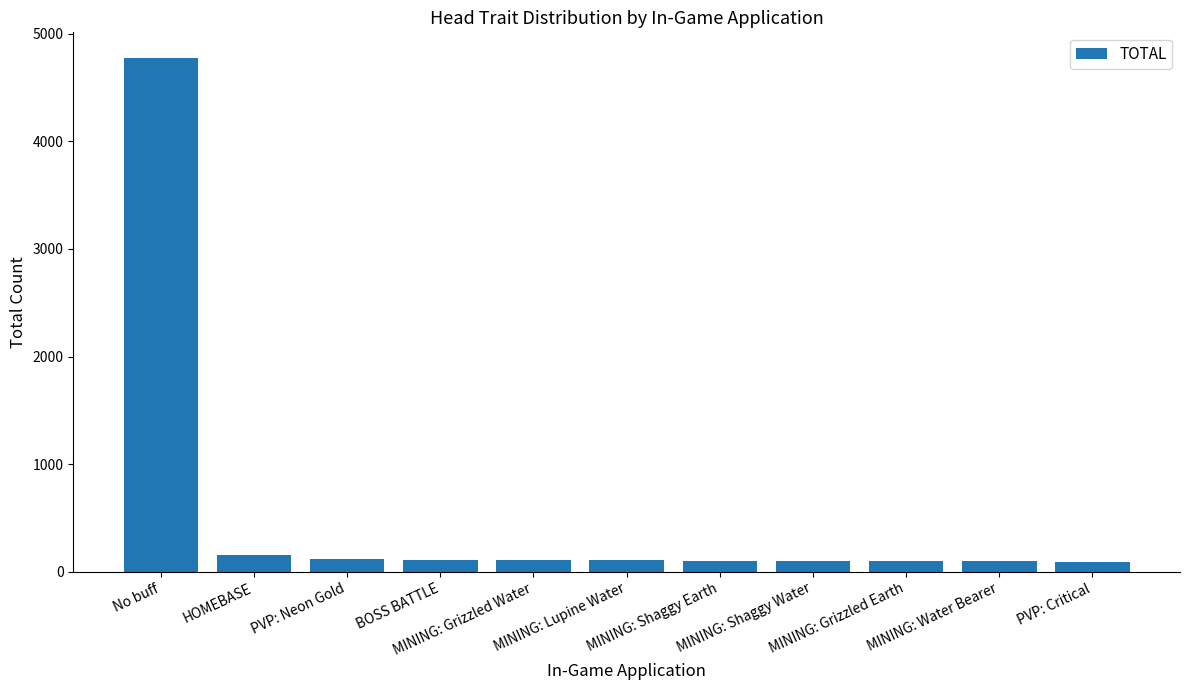

What is the smallest value displayed?

95